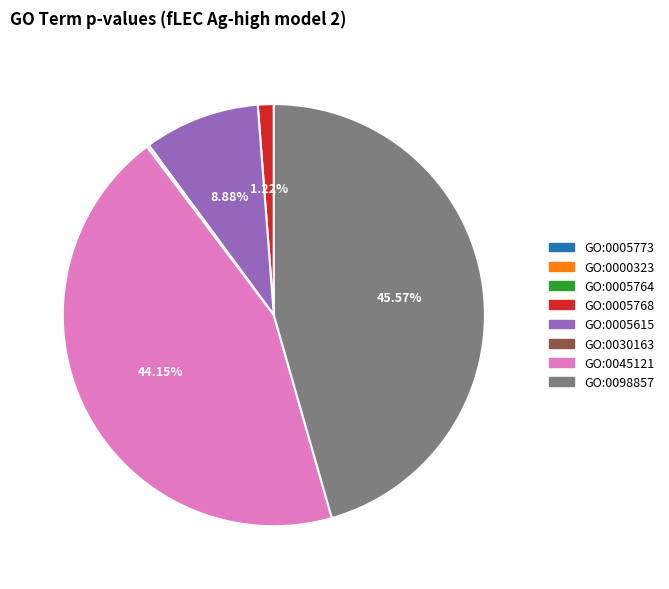

To the nearest percent, what is the difference between the largest and smallest slice percentages?

46%